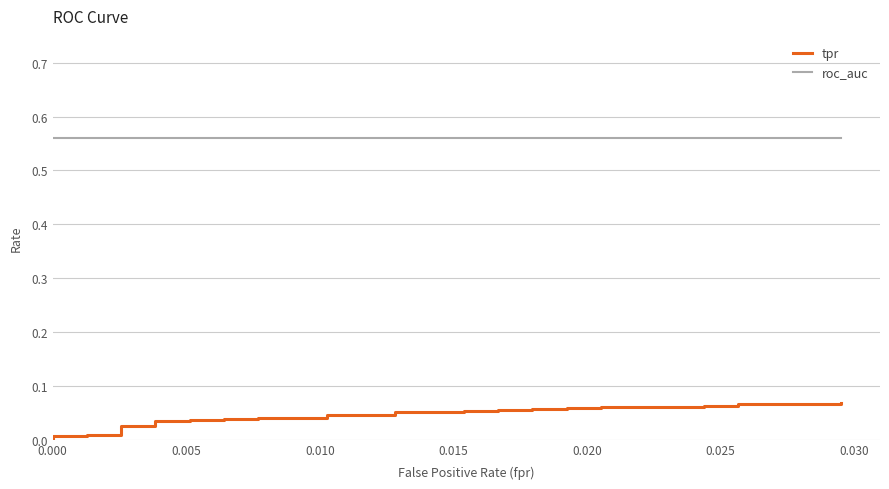

True or false: tpr and roc_auc intersect in this chart.

False